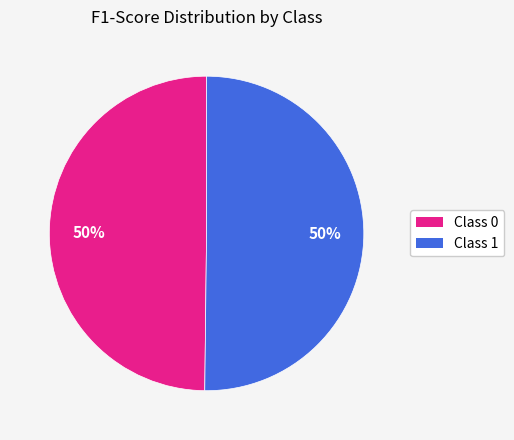

Is it true that Class 1 is 50% of the pie?

True